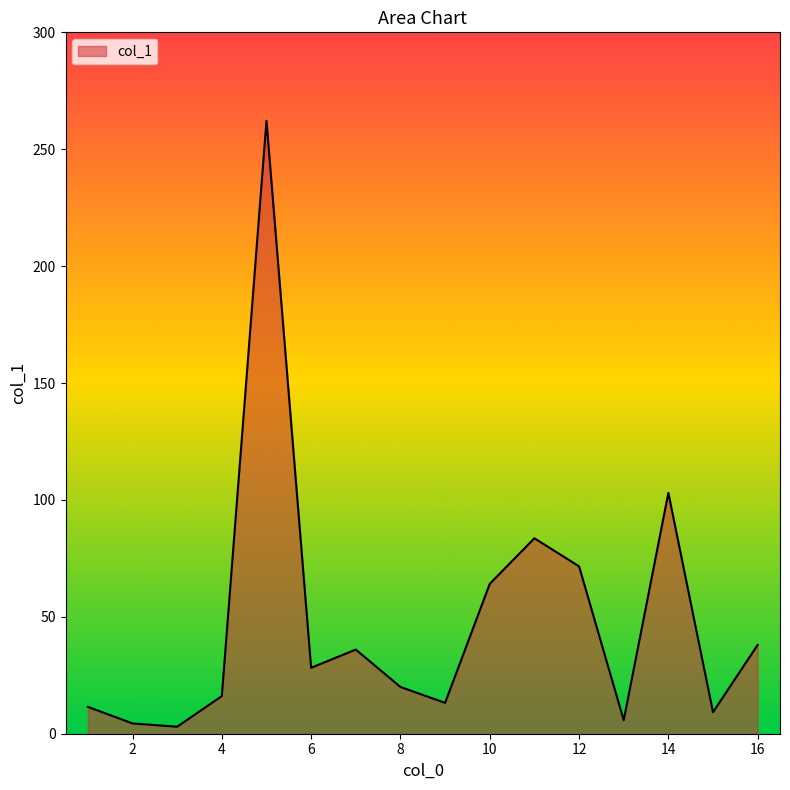

What is the difference between the maximum and minimum values?

259.2